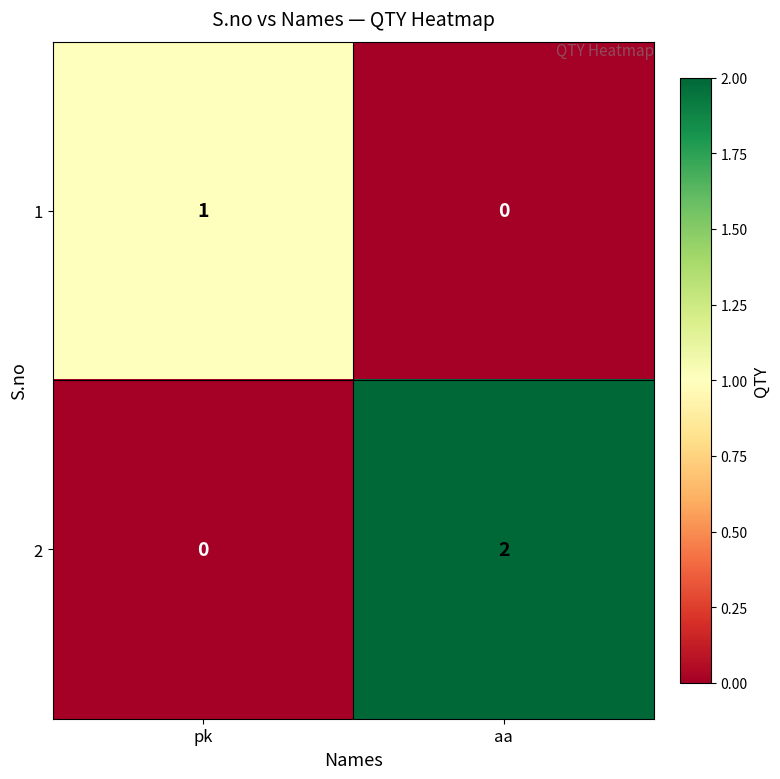

Reading right to left, list all the values displayed in this chart.

1: 0	1
2: 2	0